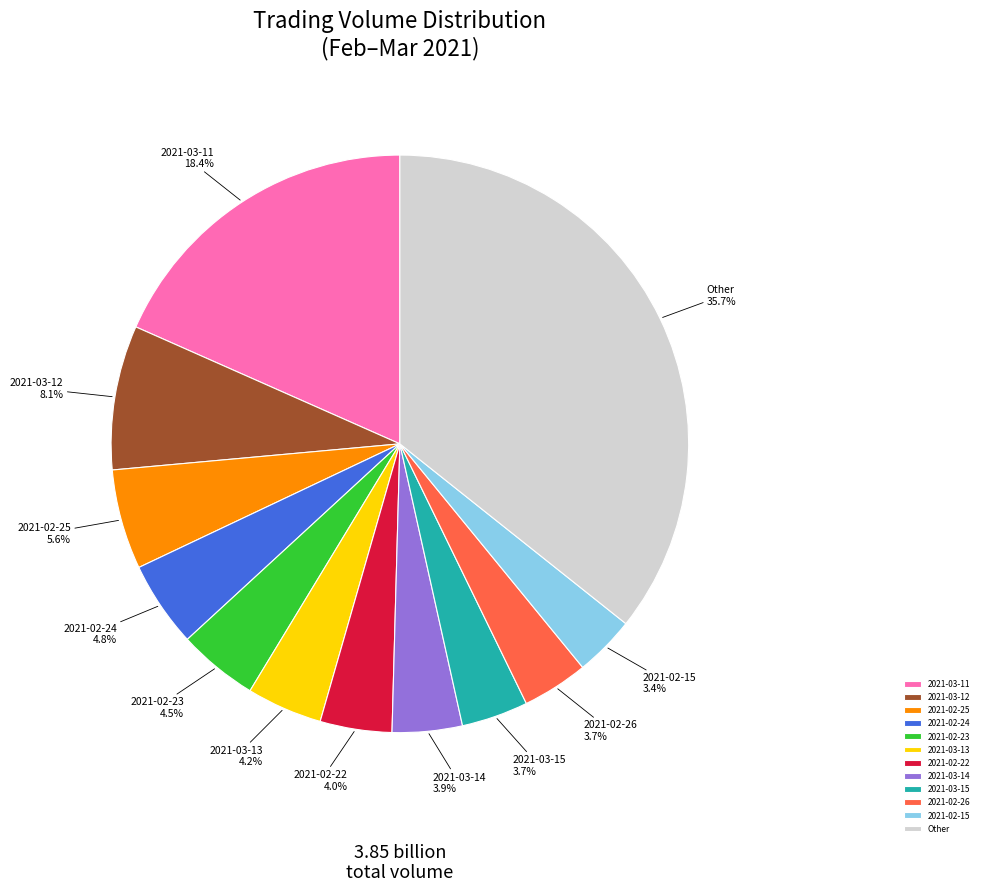

Which category has the biggest portion of the pie?

Other